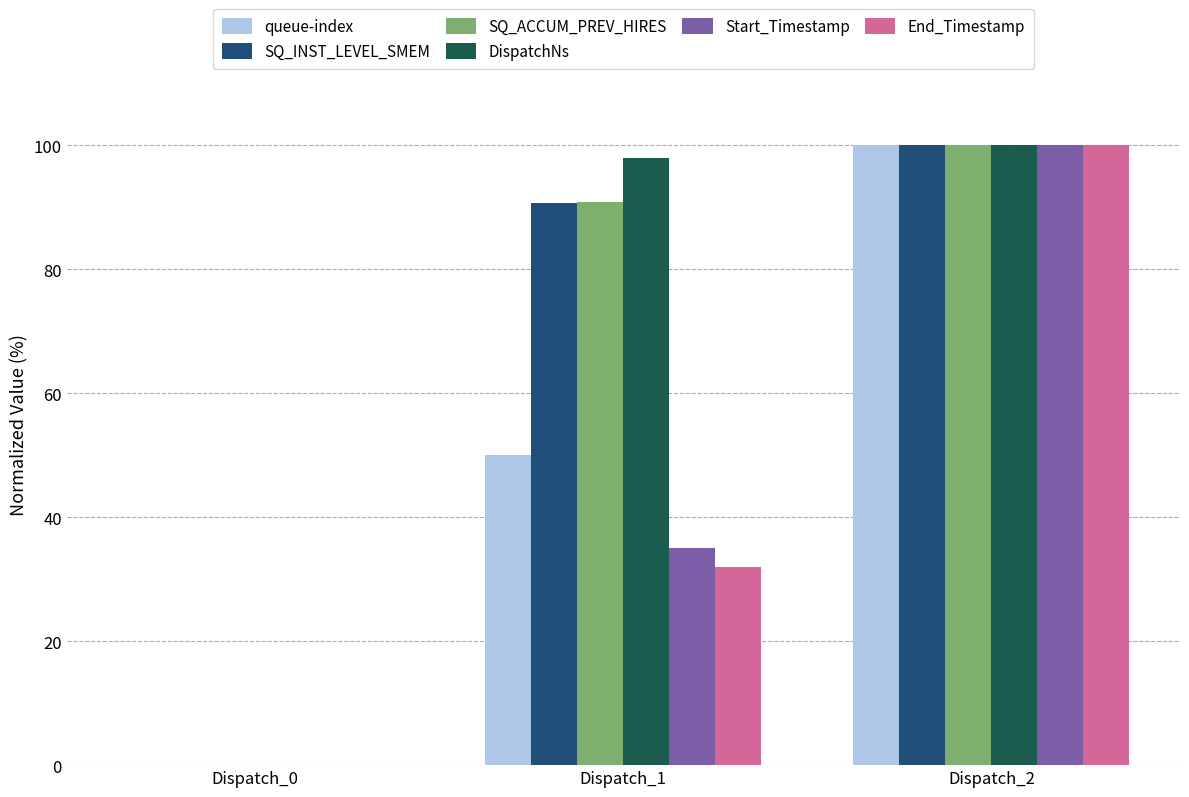

Between Dispatch_1 and Dispatch_2, which series saw the biggest shift?

End_Timestamp